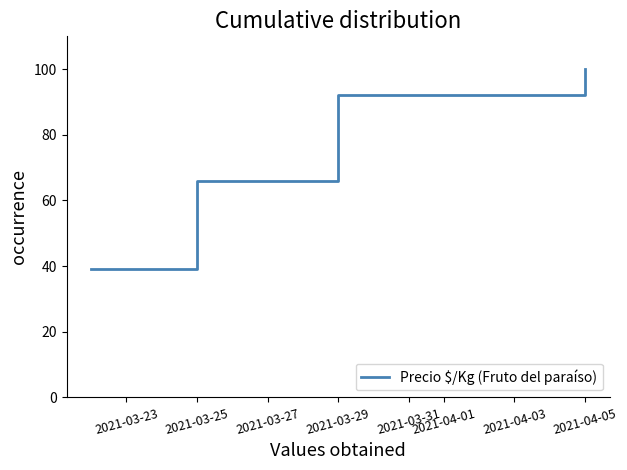

What is the average value?

74